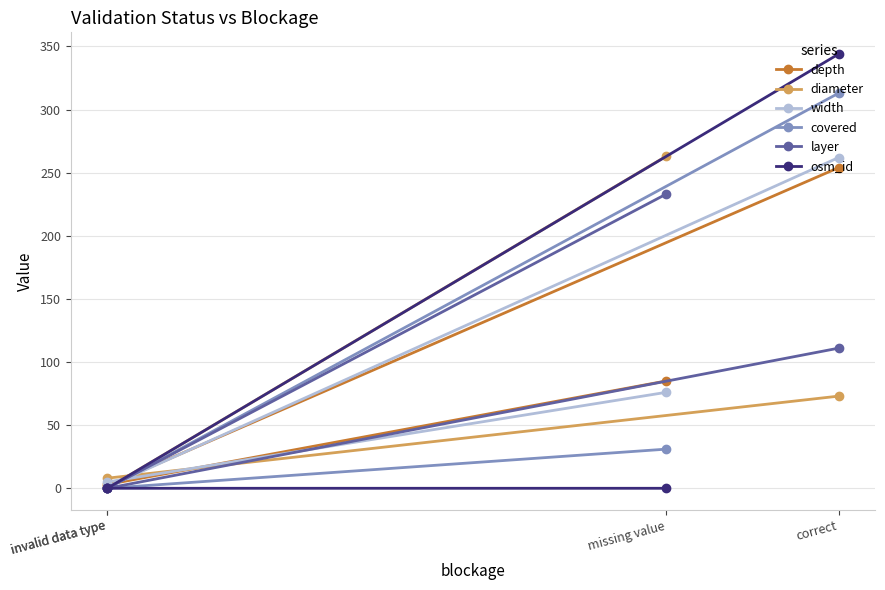

Reading left to right, what are all the values shown in this chart?

depth: correct=254	invalid data type=2	invalid data type=3	missing value=85
diameter: correct=73	invalid data type=8	invalid data type=0	missing value=263
width: correct=262	invalid data type=1	invalid data type=5	missing value=76
covered: correct=313	invalid data type=0	invalid data type=0	missing value=31
layer: correct=111	invalid data type=0	invalid data type=0	missing value=233
osm_id: correct=344	invalid data type=0	invalid data type=0	missing value=0